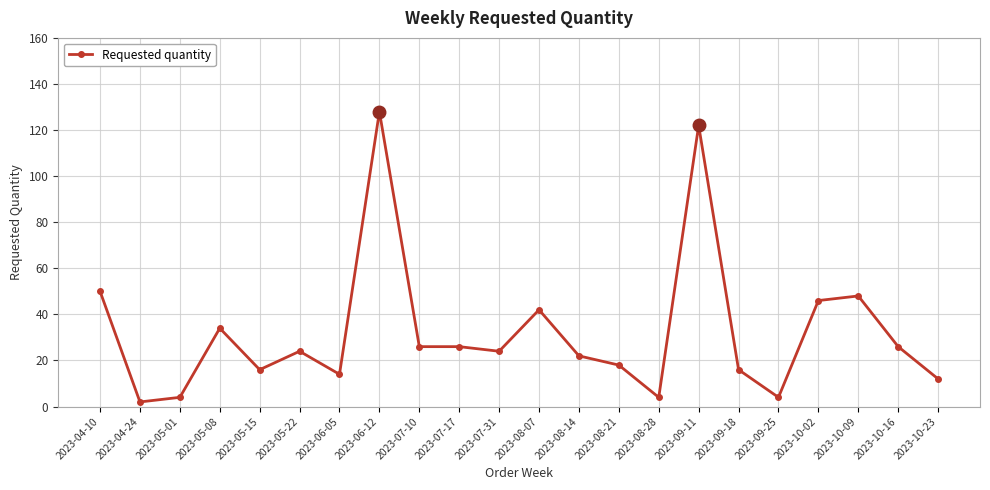

True or false: the data has more than 2 interior local peaks.

True